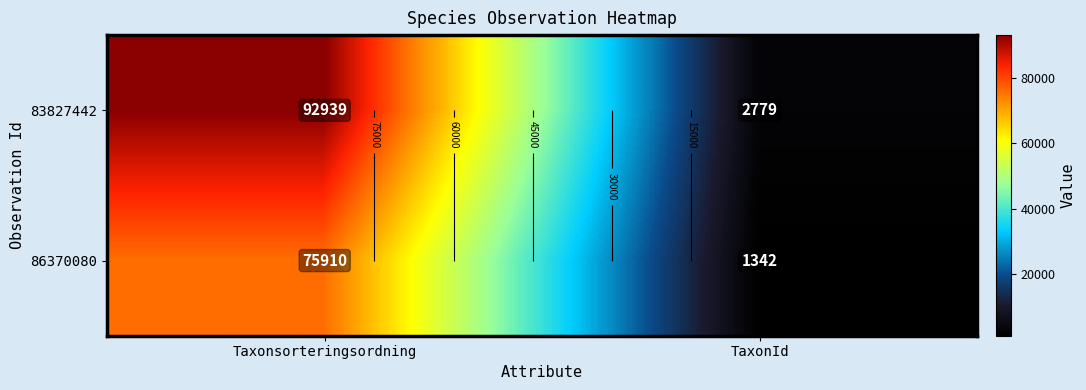

What is the greatest value displayed?

92939